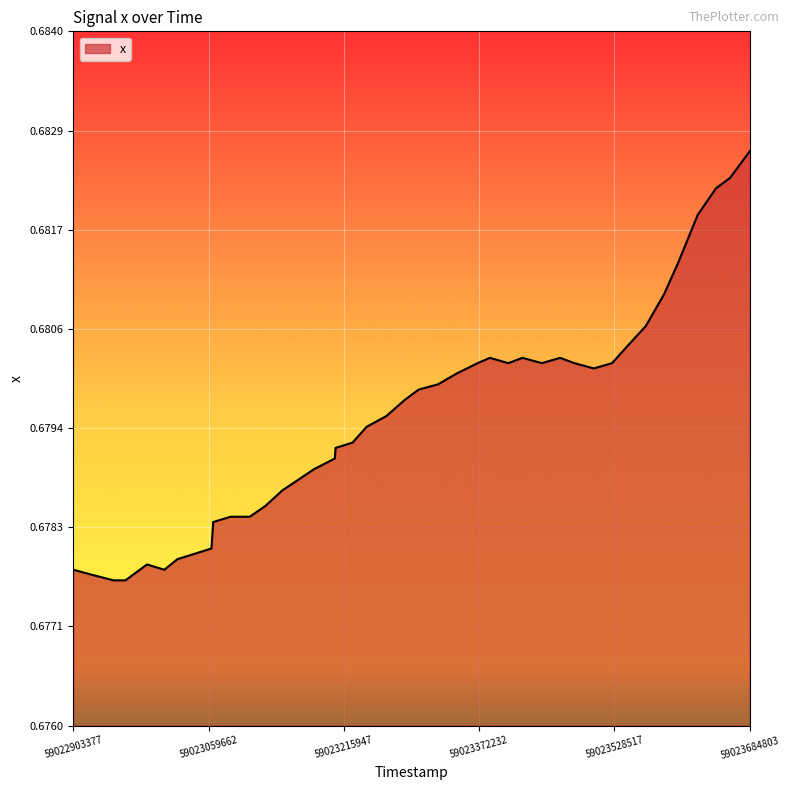

Is this an area chart (filled region under the line)?

Yes